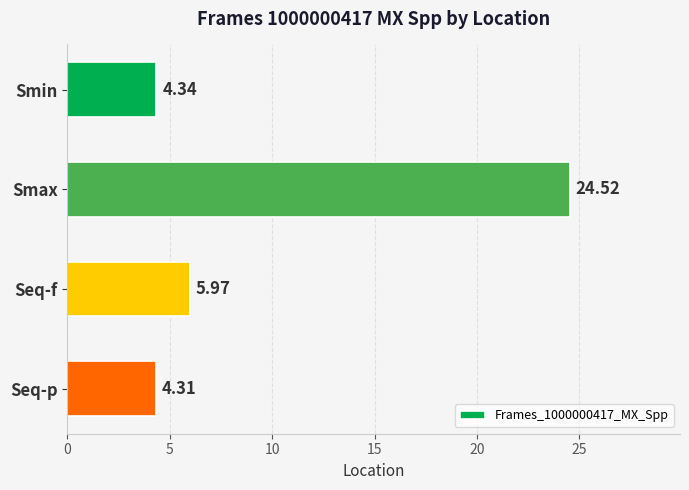

Which label corresponds to the largest value in the chart?

Smax